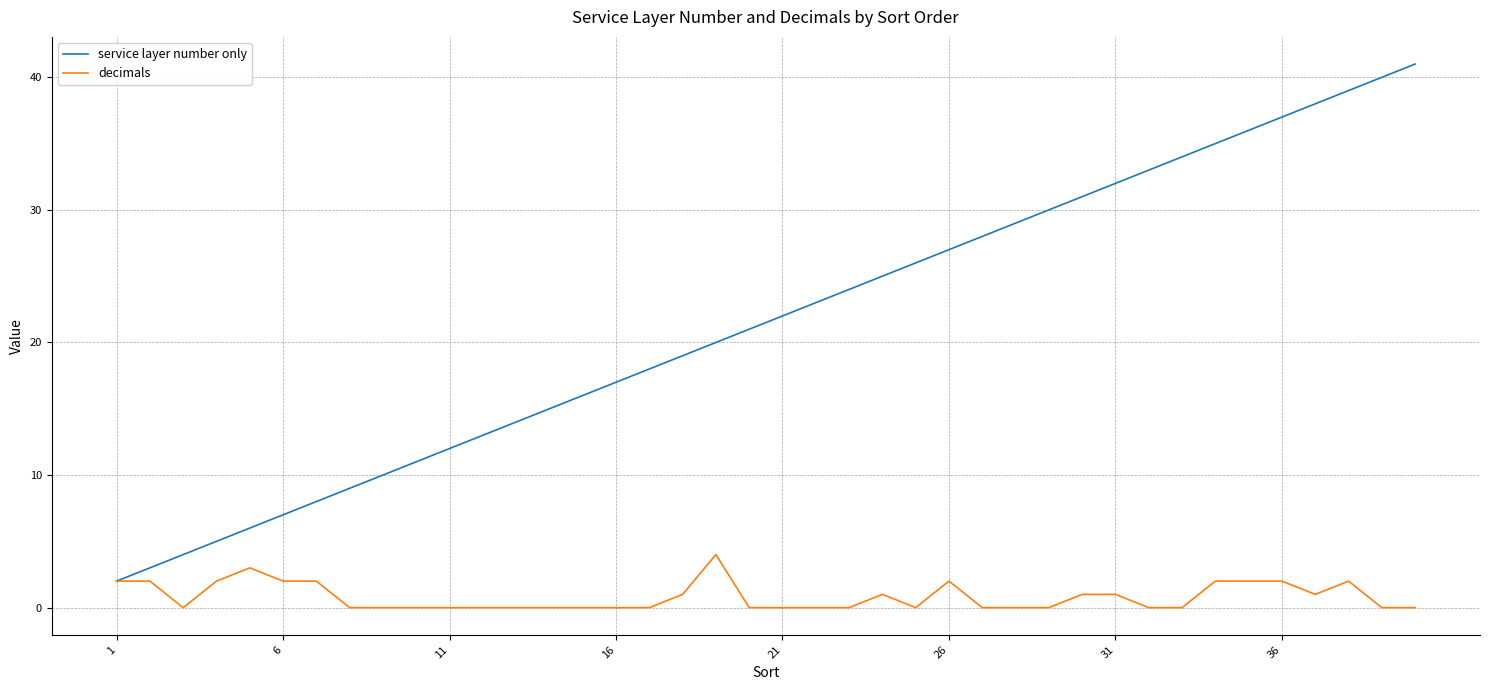

Does the chart display data point markers on the line(s)?

No